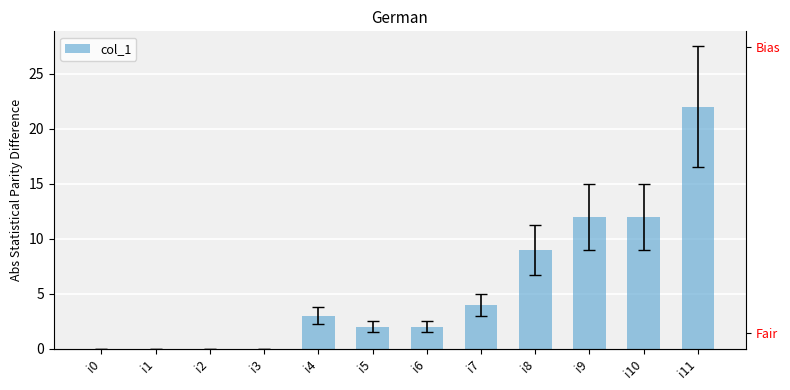

Which category has the highest value across all series?

i11